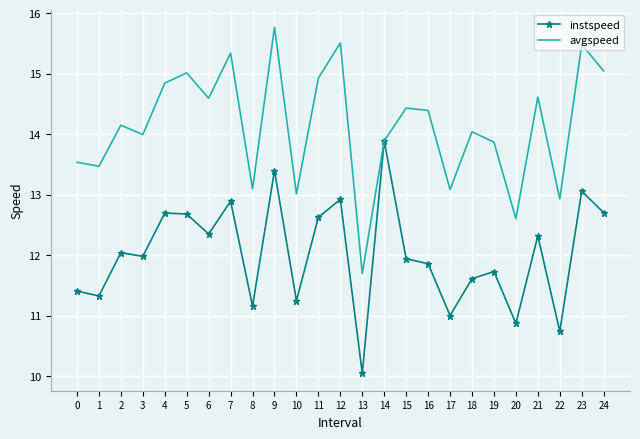

Is the value of avgspeed at 14 greater than the value of instspeed at 17?

Yes